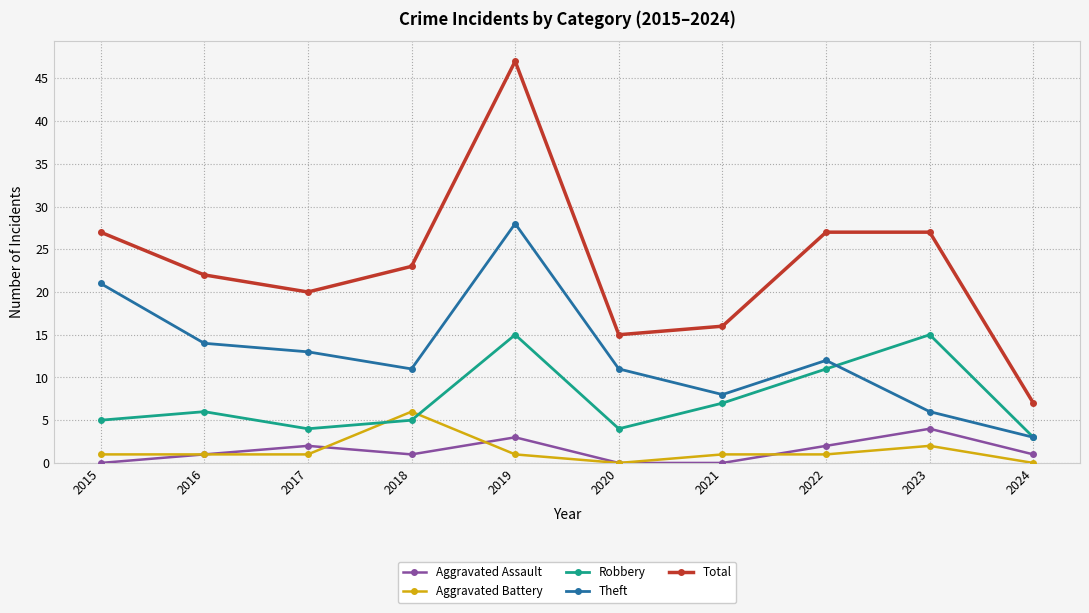

The Robbery series shows 15 at 2019. True or false?

True